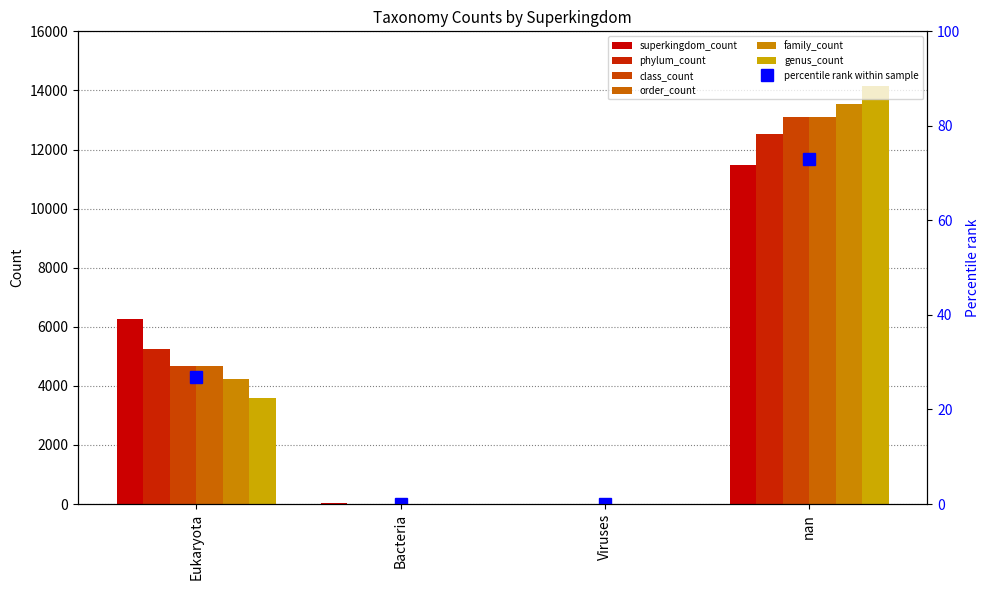

What is the label of the 3rd bar from the left?

Viruses